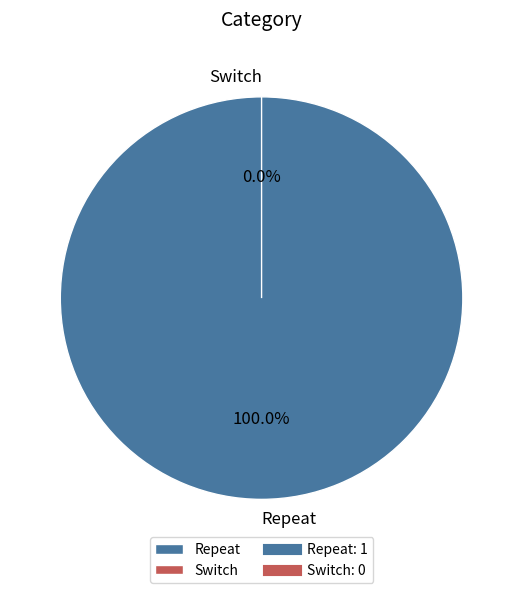

How many segments does this pie chart have?

2